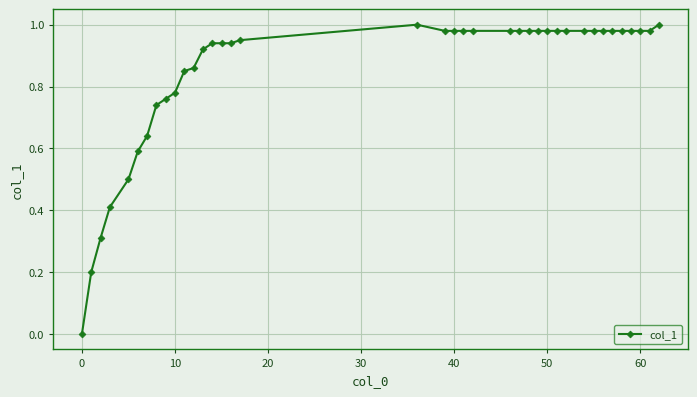

At which label is the value closest to 0?

0